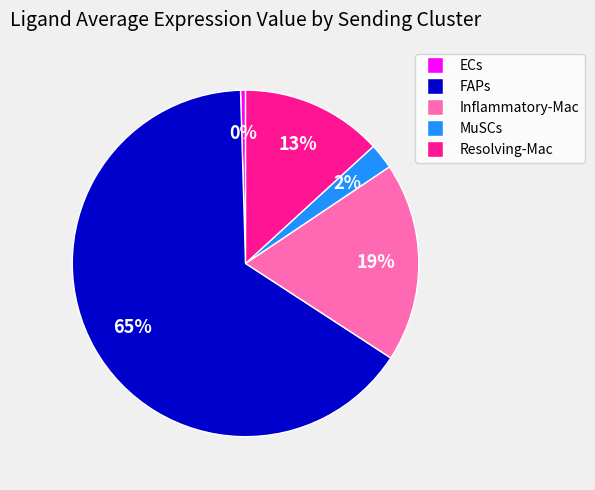

Combined, do MuSCs and Inflammatory-Mac account for over 50%?

No